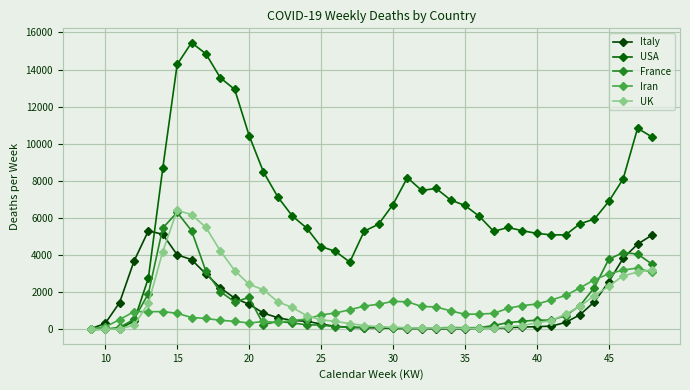

How many lines are shown in the chart?

5